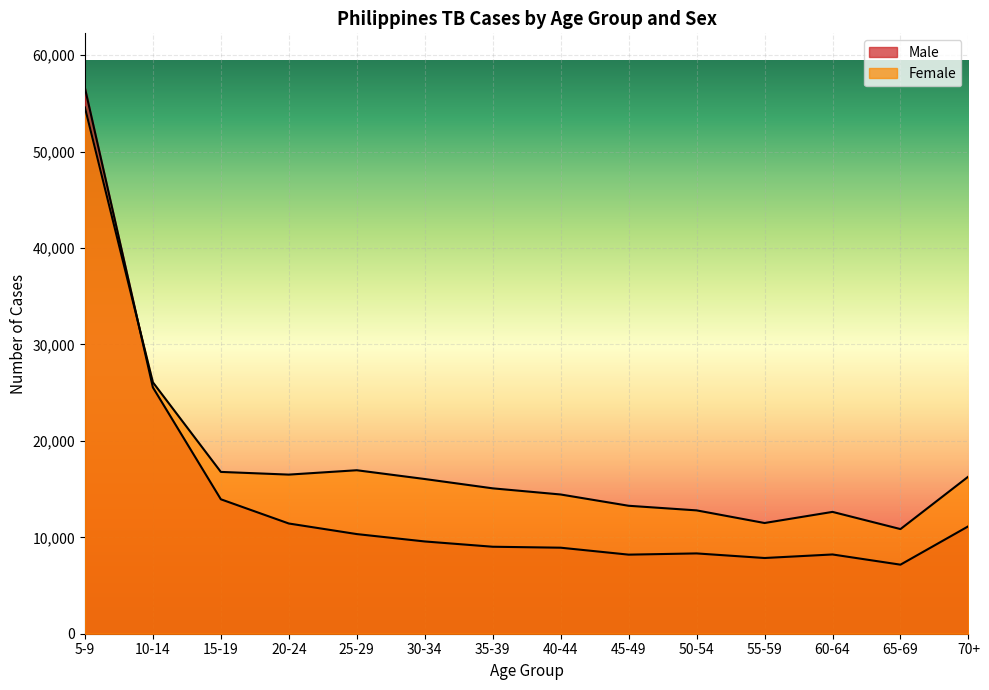

Which series changed the most between 20-24 and 70+?

Male